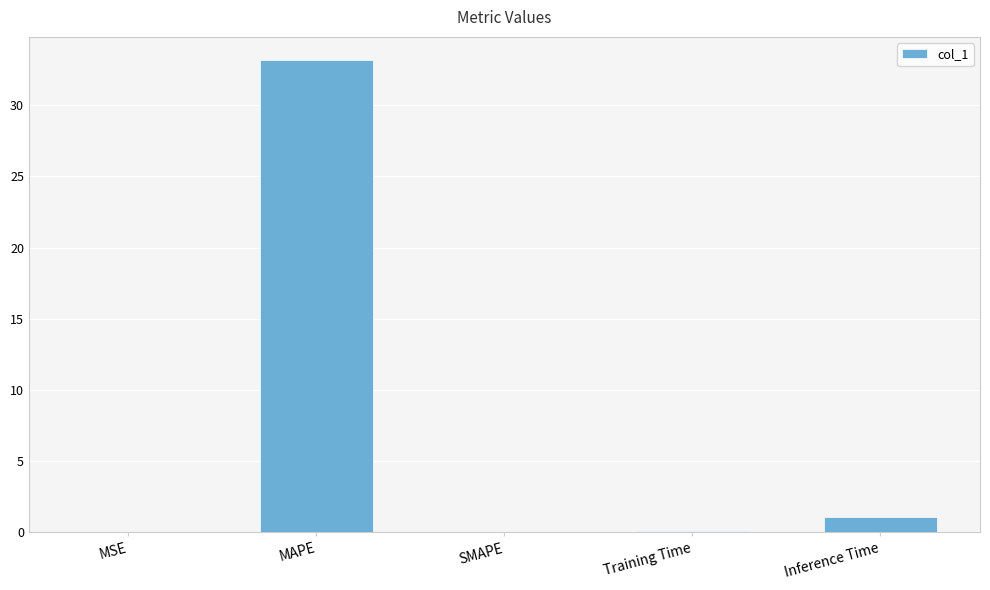

What is the sum of all values?

34.3